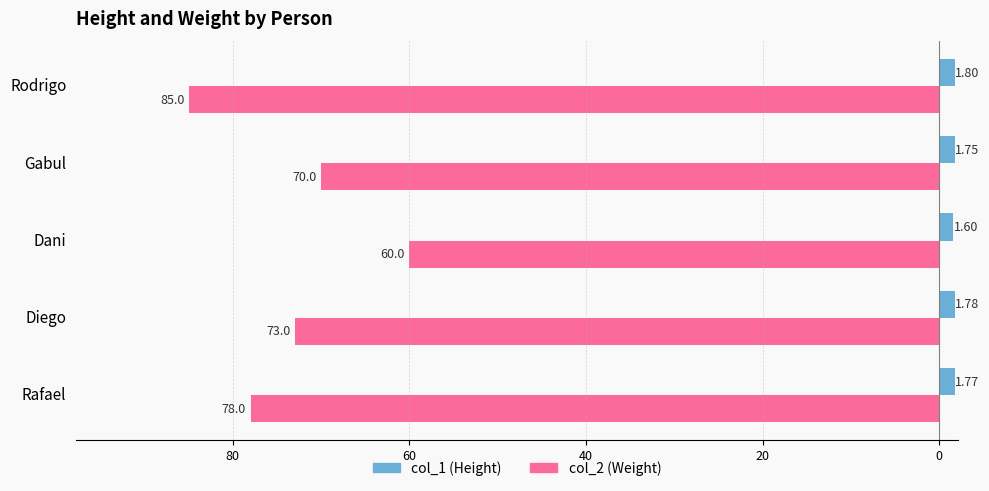

What are all the series names shown in the legend?

col_1 (Height), col_2 (Weight)